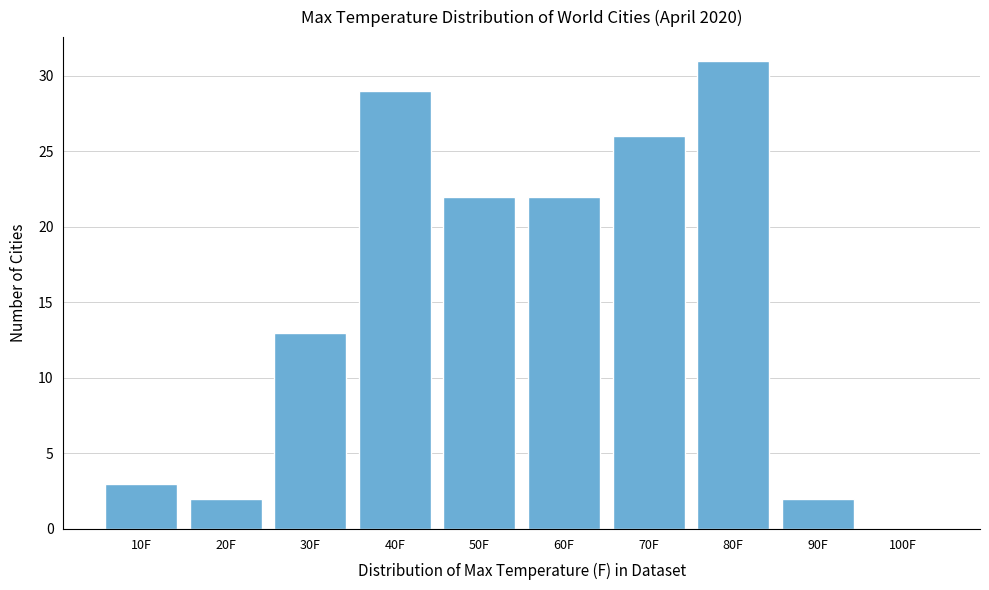

Reading left to right, extract all data points from this chart.

10F=3	20F=2	30F=13	40F=29	50F=22	60F=22	70F=26	80F=31	90F=2	100F=0